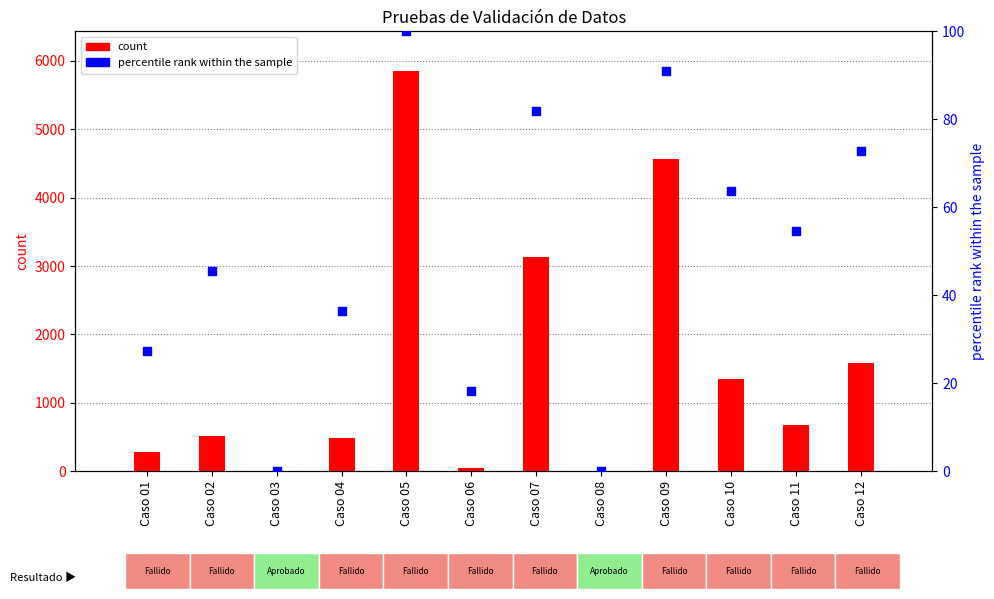

What are all the series names shown in the legend?

count, percentile rank within the sample